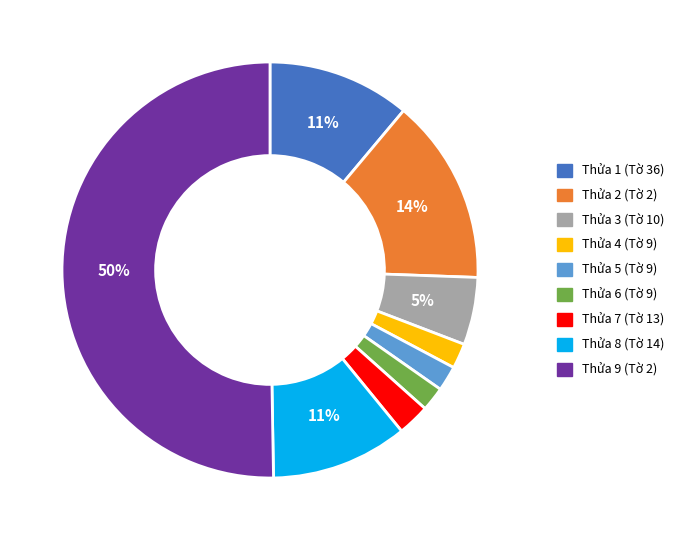

Is the sum of Thửa 3 (Tờ 10) and Thửa 8 (Tờ 14) greater than half?

No